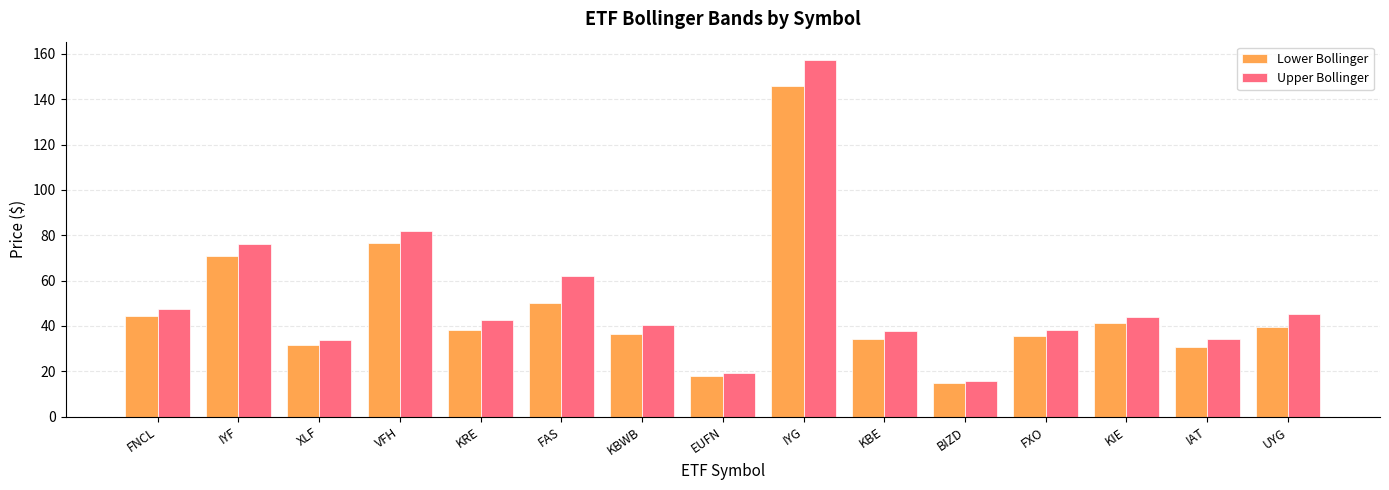

At which category does the chart reach its peak across all series?

IYG